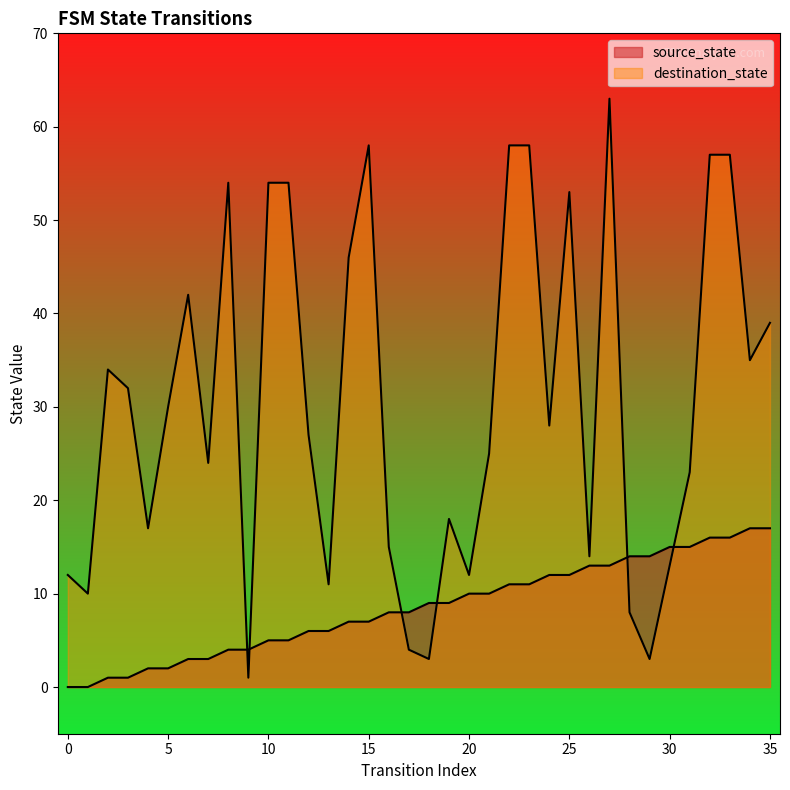

How many data points in source_state are above 9?

16